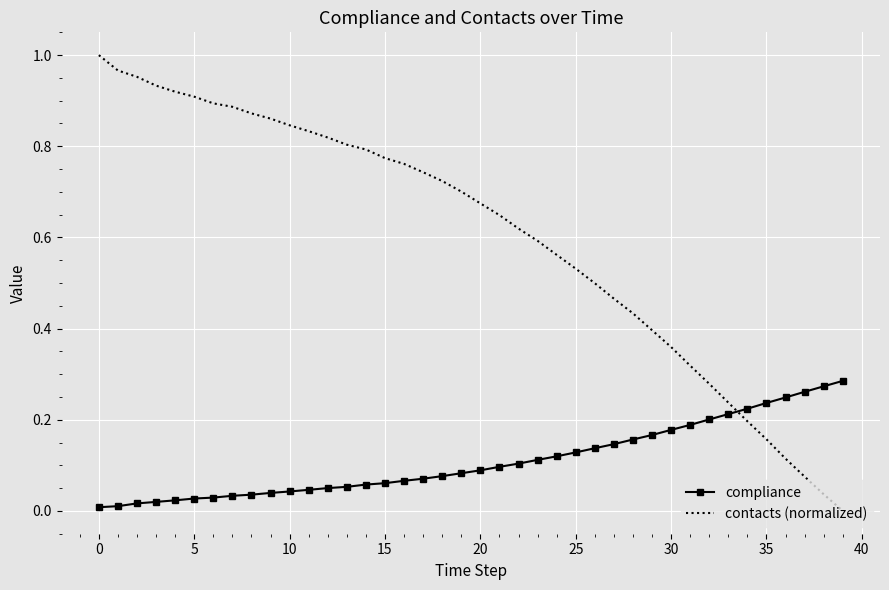

True or false: compliance and contacts (normalized) cross at least once.

True